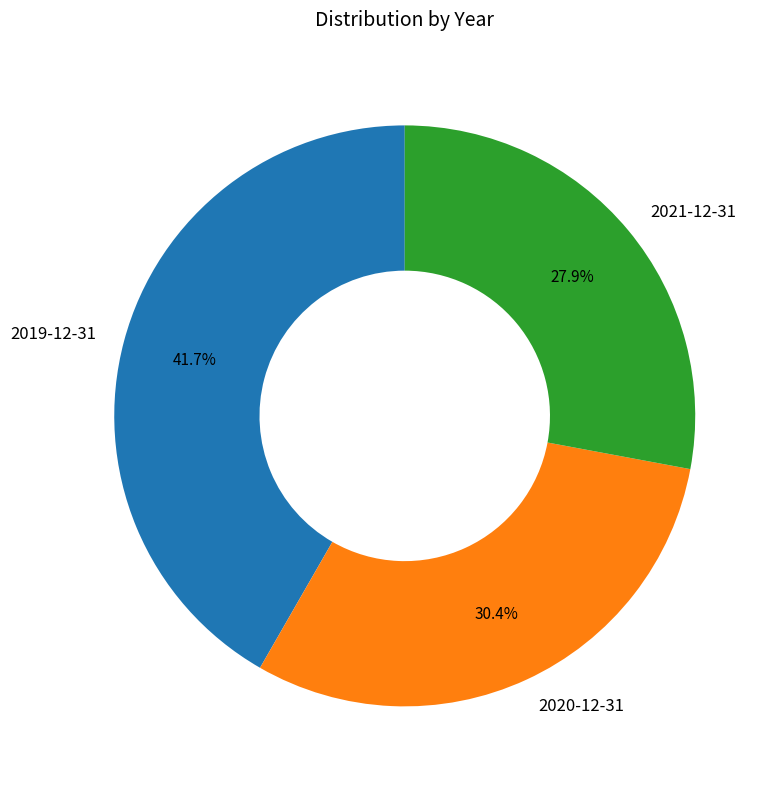

To the nearest percent, what is the difference between the 2019-12-31 and 2021-12-31 slice percentages?

14%